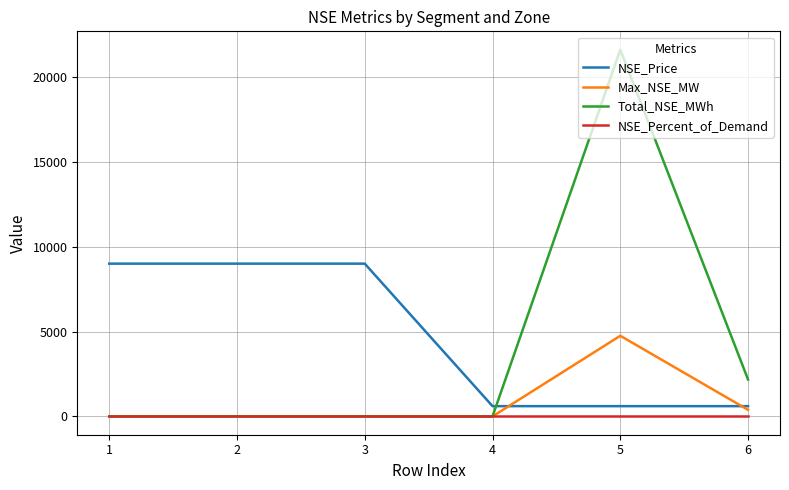

What is the spread (max minus min) of values at 3?

9000.0